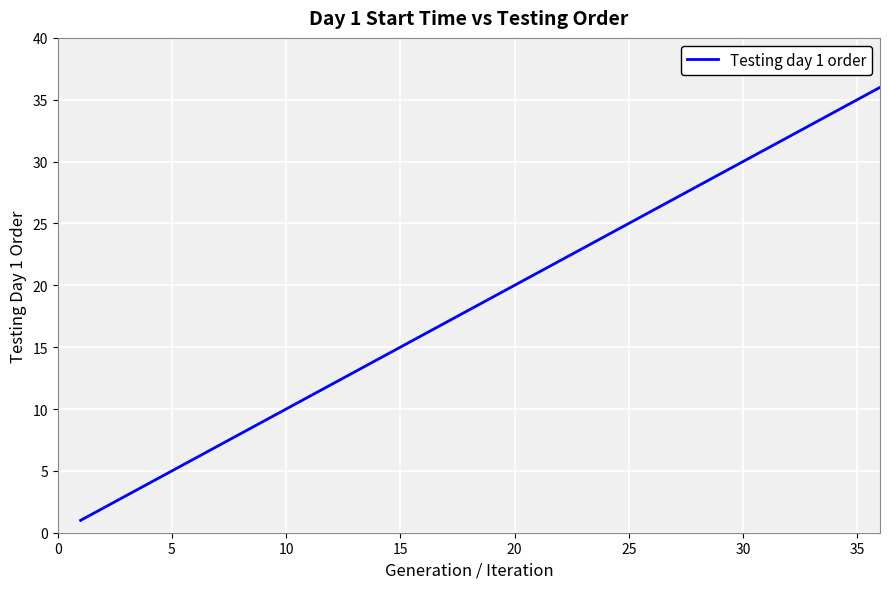

What is the maximum value shown in the chart?

36